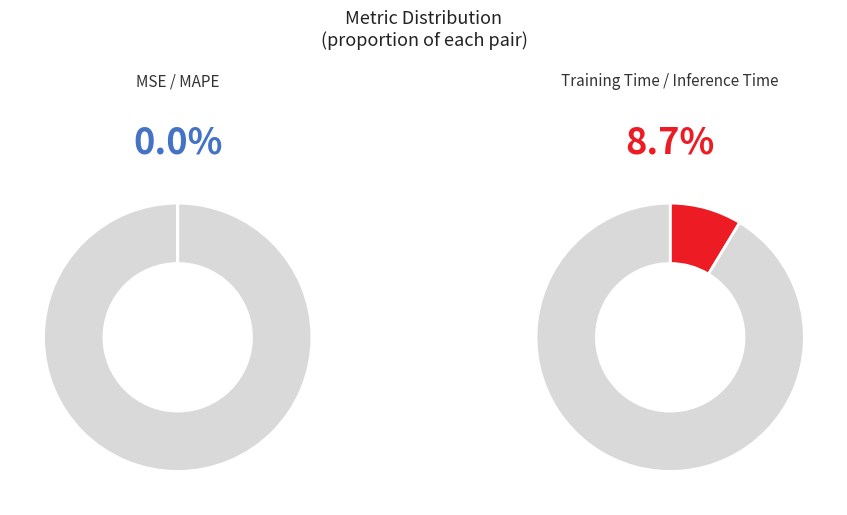

Is there any slice that represents more than half of the pie?

Yes